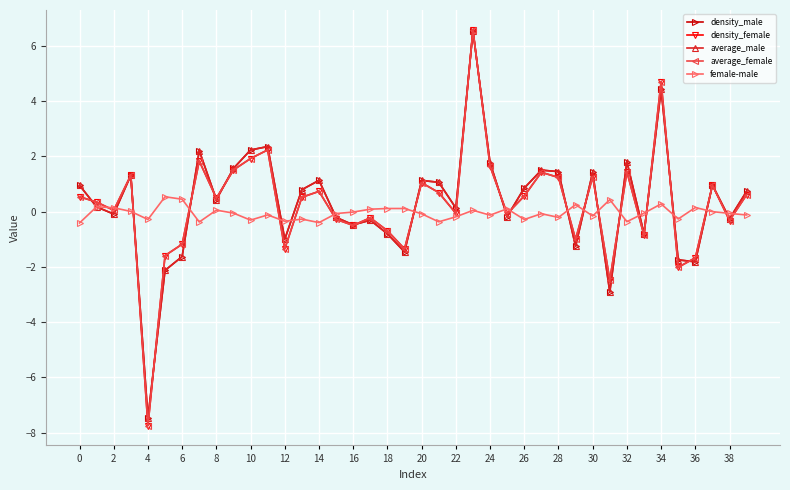

What is the lowest value of the average_male series?

-7.5